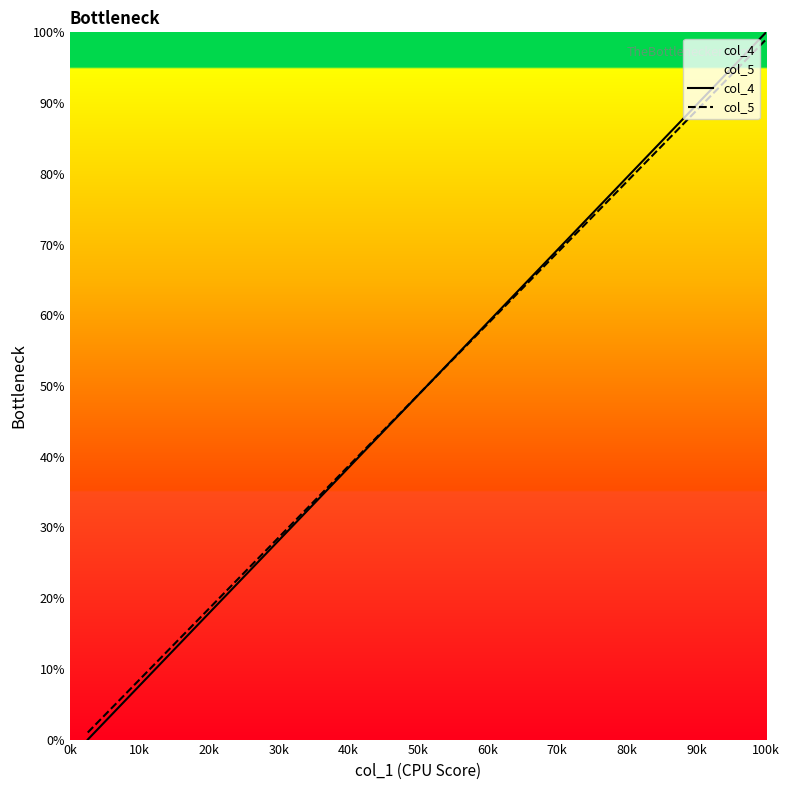

Which series has the largest range (max minus min)?

col_4